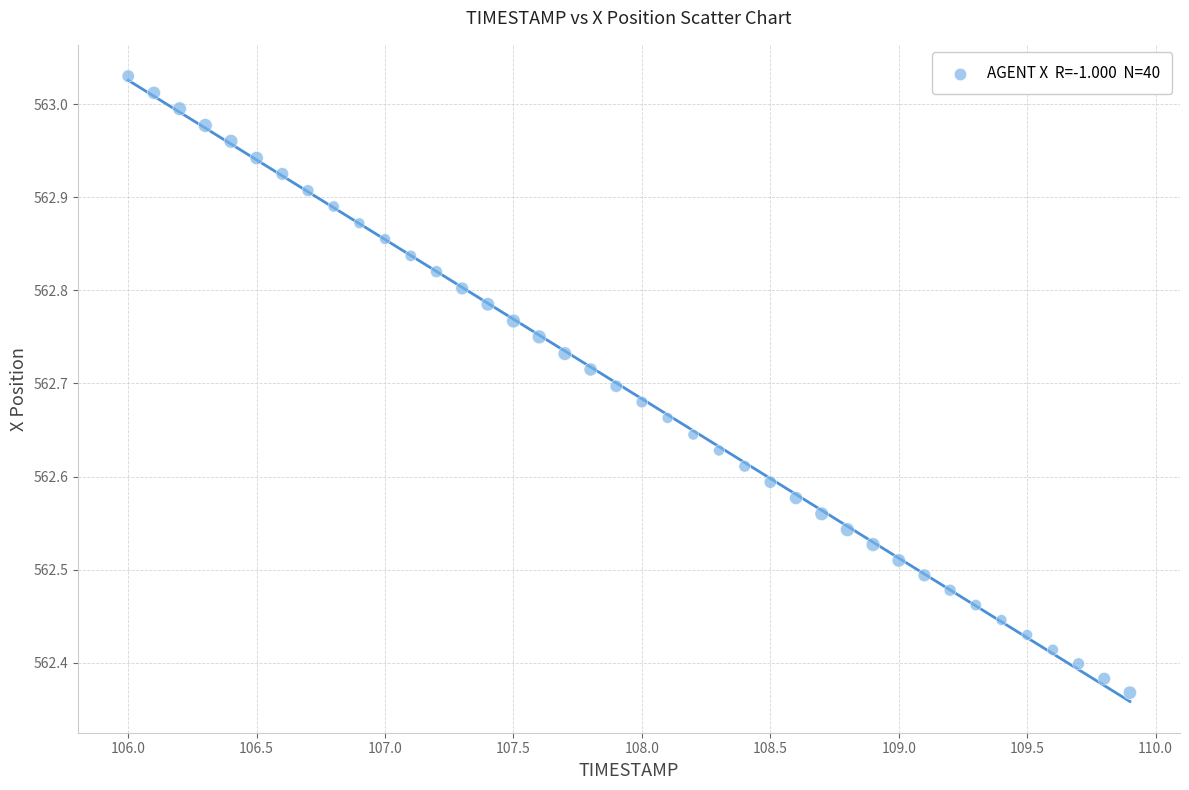

What is the range of X values (max minus min)?

3.9